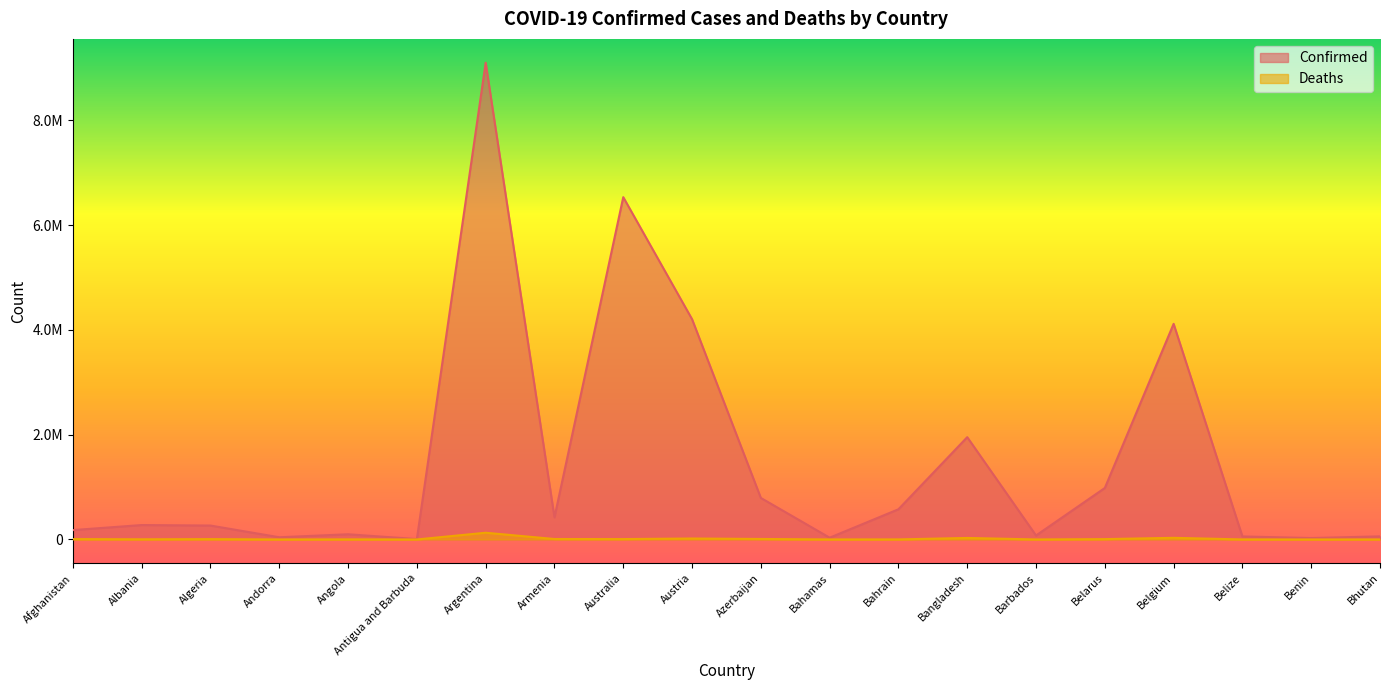

What is the approximate value of Confirmed at Australia, to the nearest 50?

6534950